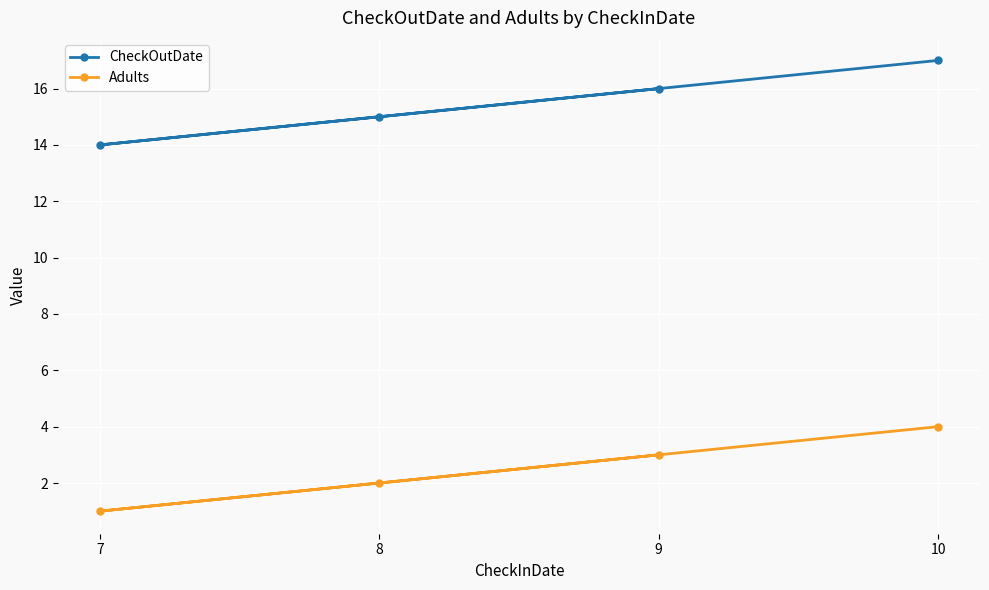

The CheckOutDate series shows 21 at 7. True or false?

False